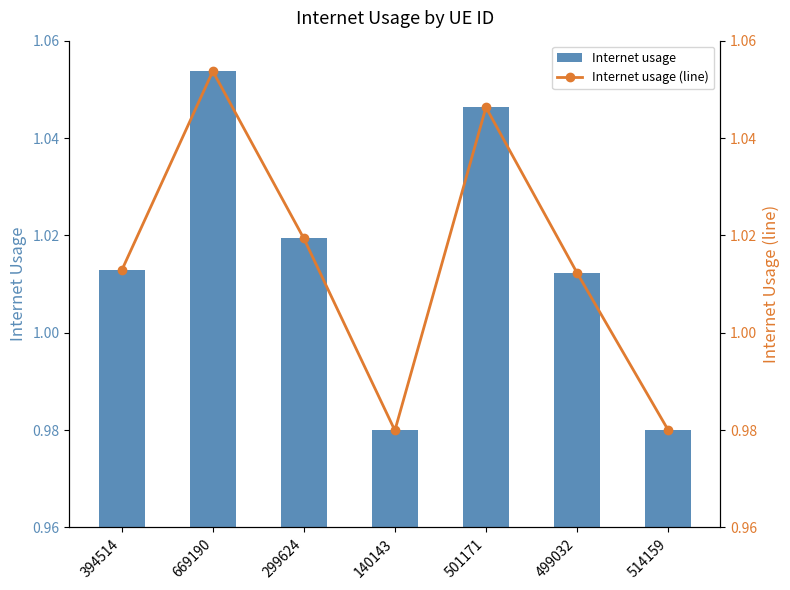

Reading right to left, extract all data points from this chart.

Internet usage: 1.0	1.0	1.0	1.0	1.0	1.1	1.0
Internet usage (line): 1.0	1.0	1.0	1.0	1.0	1.1	1.0